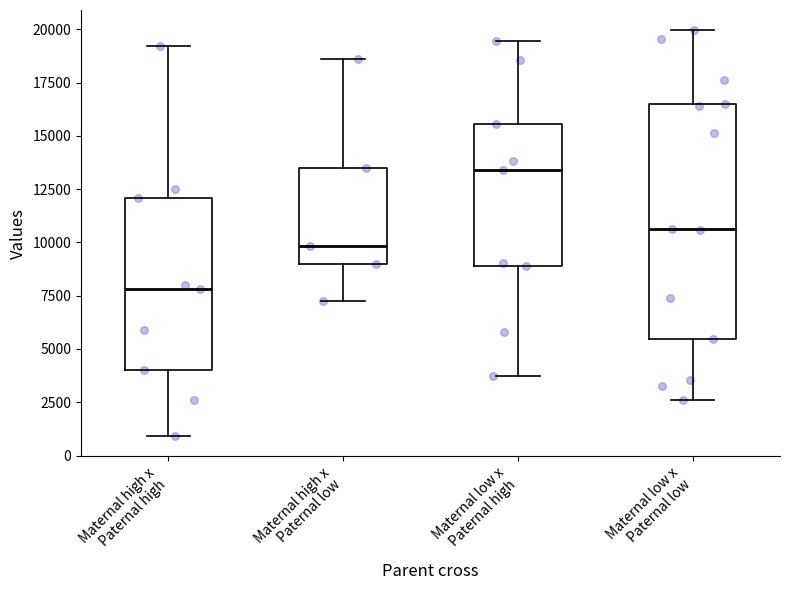

Which box's median line is the highest?

Maternal low x Paternal high